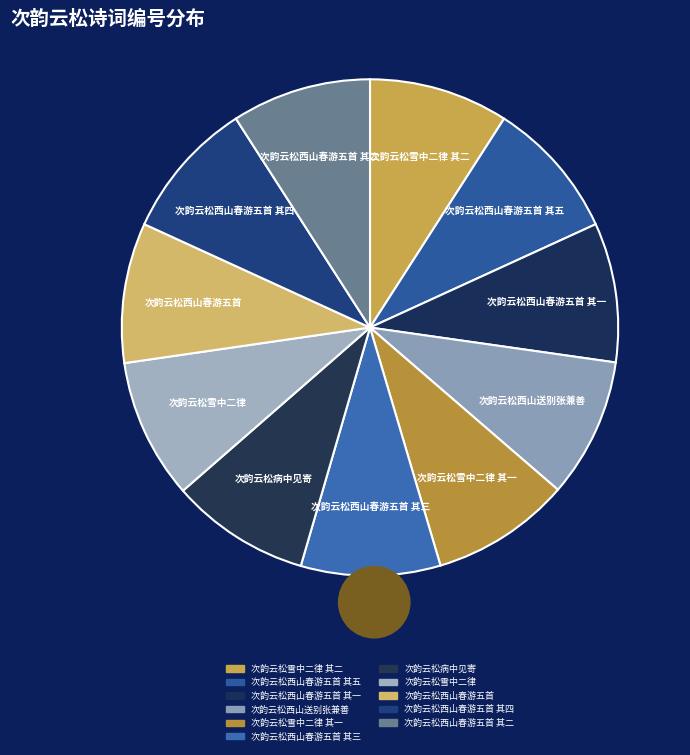

Which category has the smallest portion of the pie?

次韵云松西山春游五首 其一